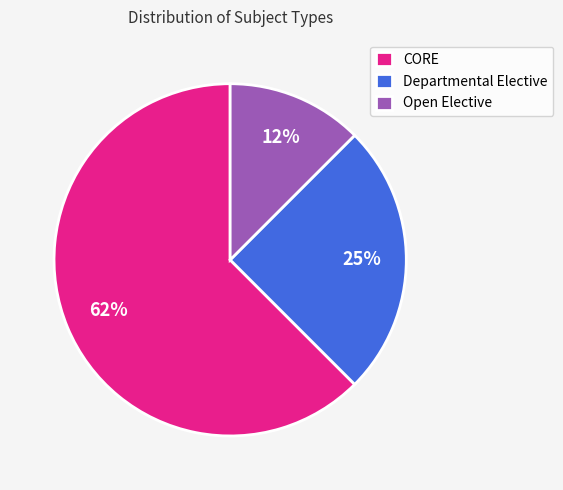

How many slices are in this pie chart?

3